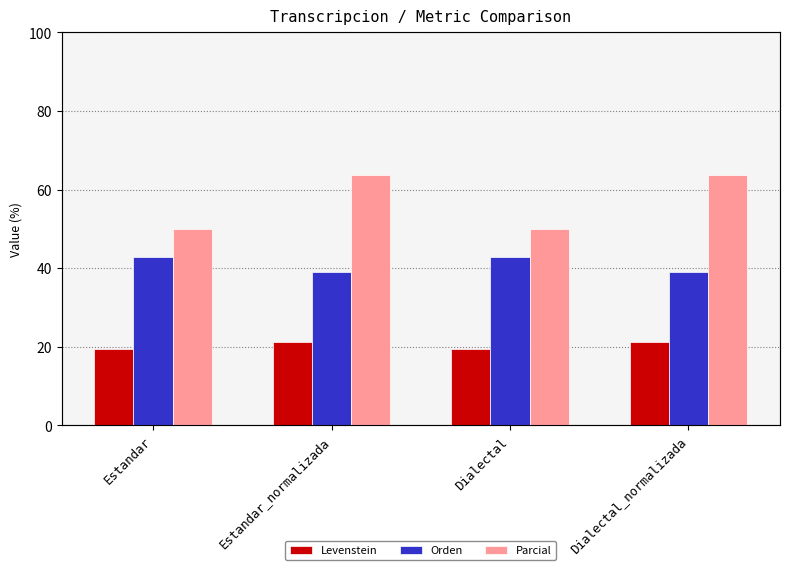

At which category is the sum across all series the highest?

Estandar_normalizada